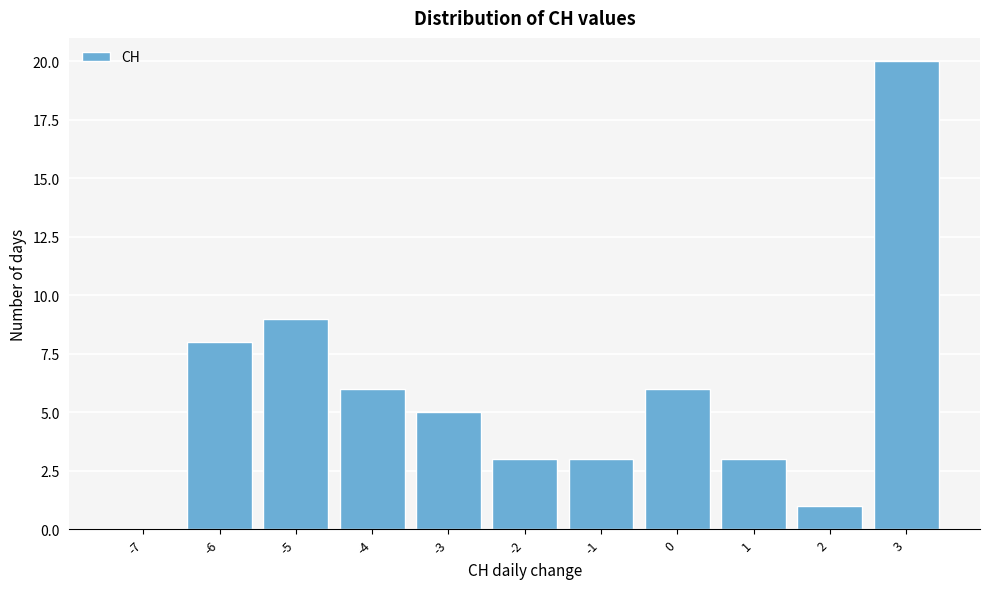

Reading right to left, what are all the values shown in this chart?

3=20	2=1	1=3	0=6	-1=3	-2=3	-3=5	-4=6	-5=9	-6=8	-7=0